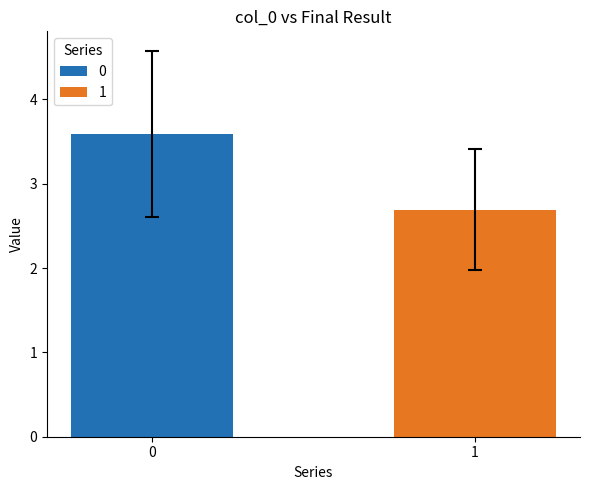

What is the minimum value shown in the chart?

2.7